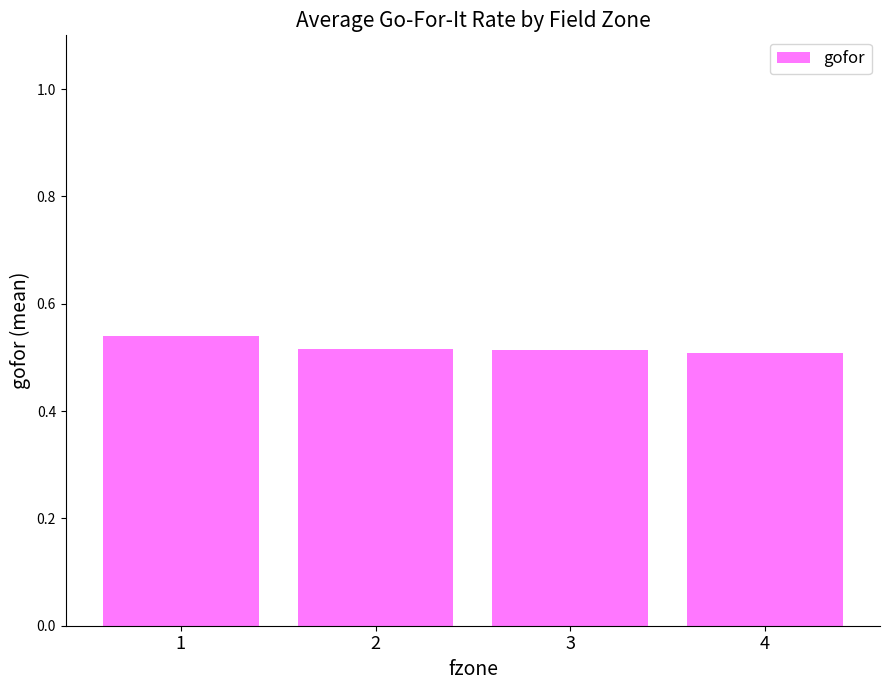

What is the sum of the values at 4 and 3?

1.0